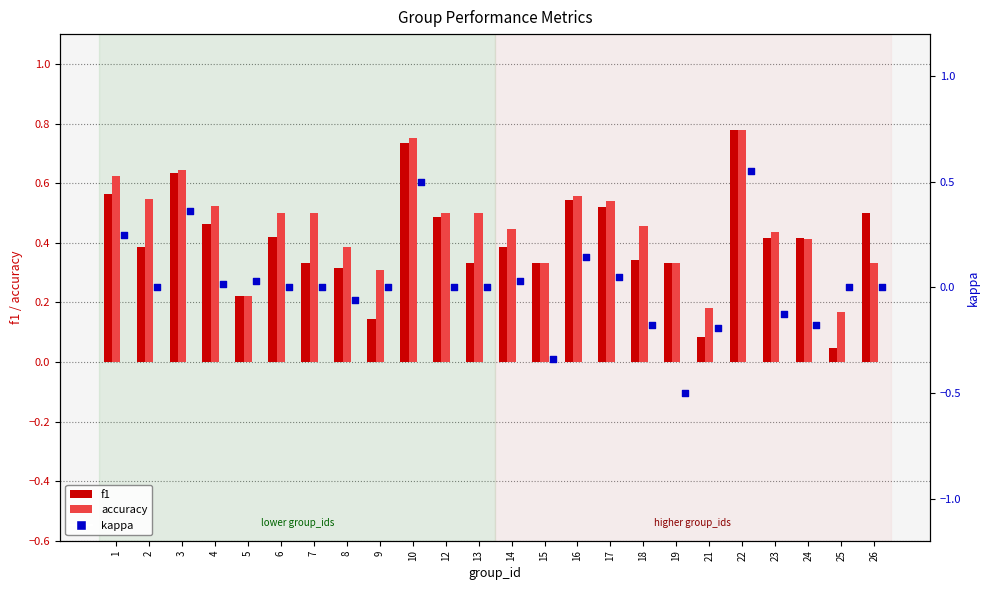

What is the total value across all series at 5?

0.5